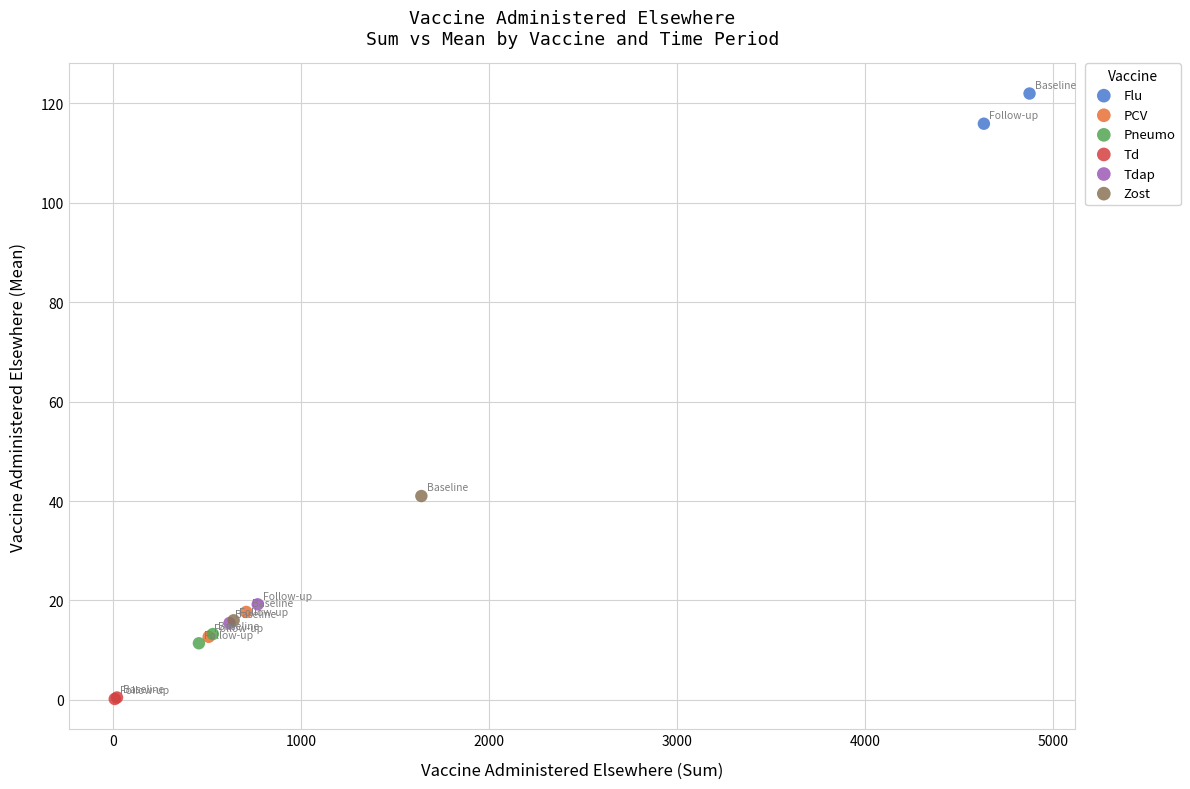

What are all the series names shown in the legend?

Flu, PCV, Pneumo, Td, Tdap, Zost